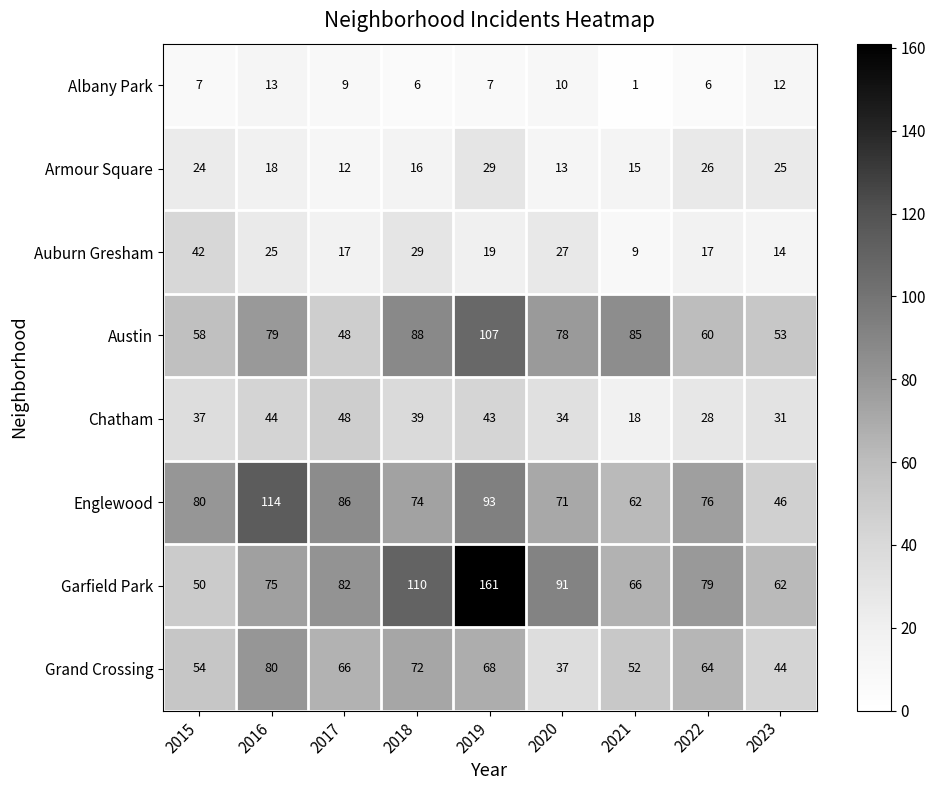

Which category has the highest value across all series?

2019